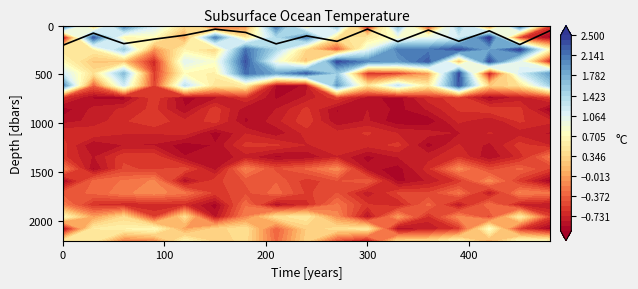

Reading left to right, list all the values displayed in this chart.

201.6	77.4	185.1	139.1	98.6	36.9	70.5	187.2	105.5	161.1	36.2	163.8	45.8	160.4	54.0	194.0	51.3